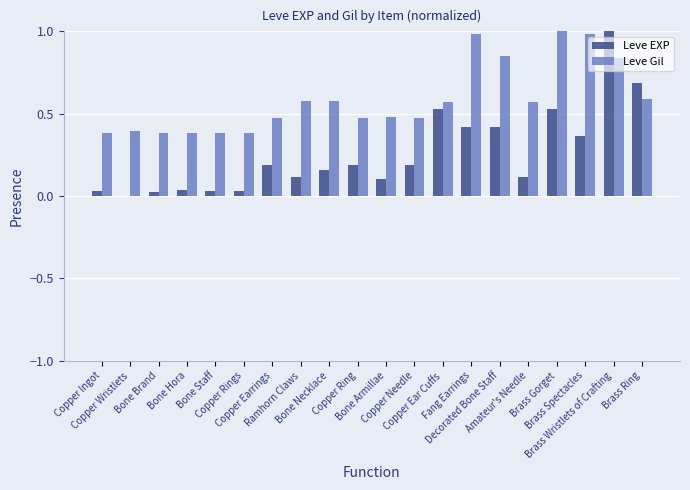

What is the sum of all Leve Gil values?

11.8